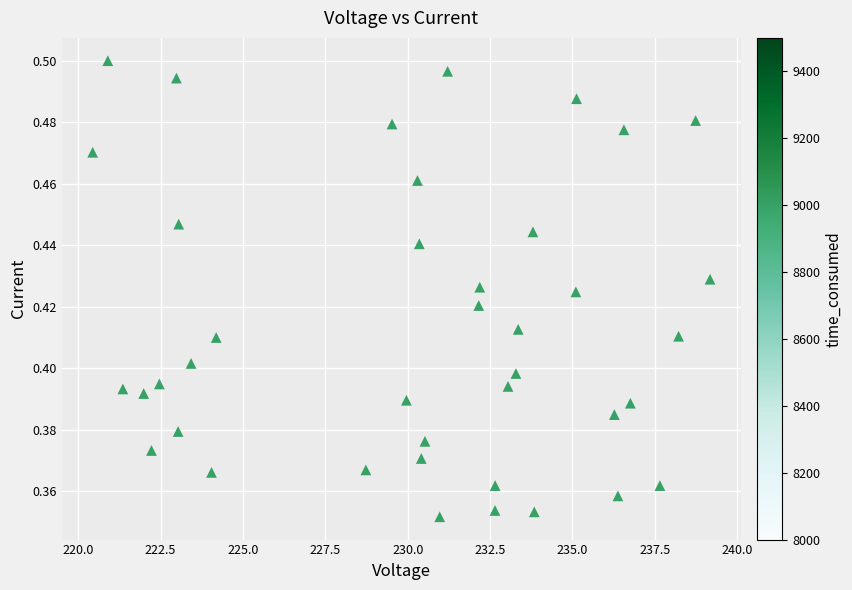

What is the range of X values (max minus min)?

18.7